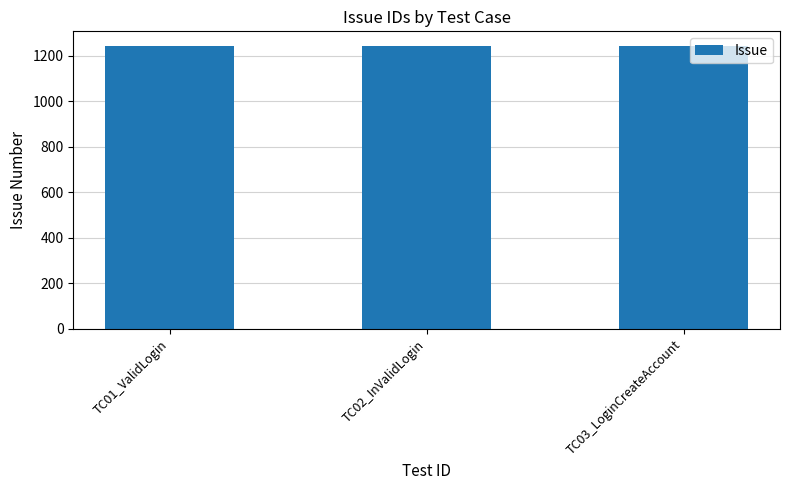

Approximately how many times larger is the value at TC01_ValidLogin compared to TC03_LoginCreateAccount?

1.0